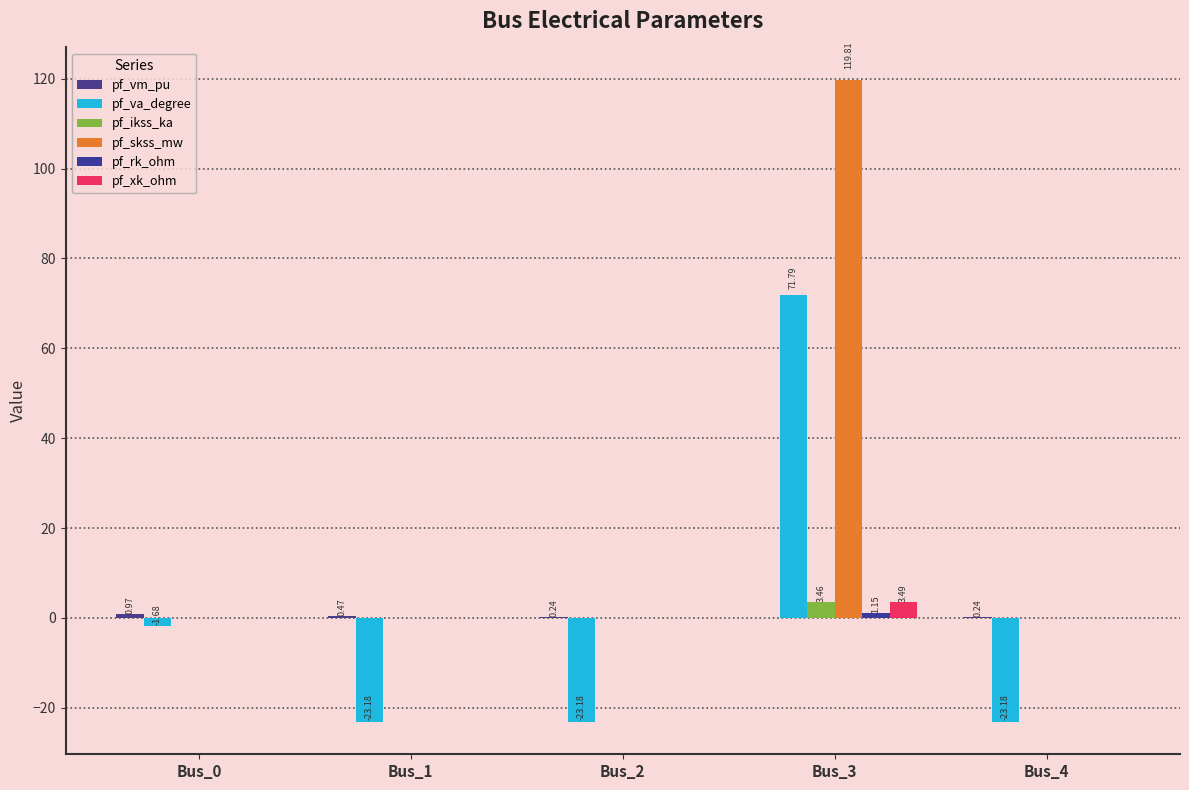

Reading right to left, extract all data points from this chart.

pf_vm_pu: Bus_4=0.2	Bus_3=0.0	Bus_2=0.2	Bus_1=0.5	Bus_0=1.0
pf_va_degree: Bus_4=-23.2	Bus_3=71.8	Bus_2=-23.2	Bus_1=-23.2	Bus_0=-1.7
pf_ikss_ka: Bus_4=0.0	Bus_3=3.5	Bus_2=0.0	Bus_1=0.0	Bus_0=0.0
pf_skss_mw: Bus_4=0.0	Bus_3=119.8	Bus_2=0.0	Bus_1=0.0	Bus_0=0.0
pf_rk_ohm: Bus_4=0.0	Bus_3=1.1	Bus_2=0.0	Bus_1=0.0	Bus_0=0.0
pf_xk_ohm: Bus_4=0.0	Bus_3=3.5	Bus_2=0.0	Bus_1=0.0	Bus_0=0.0